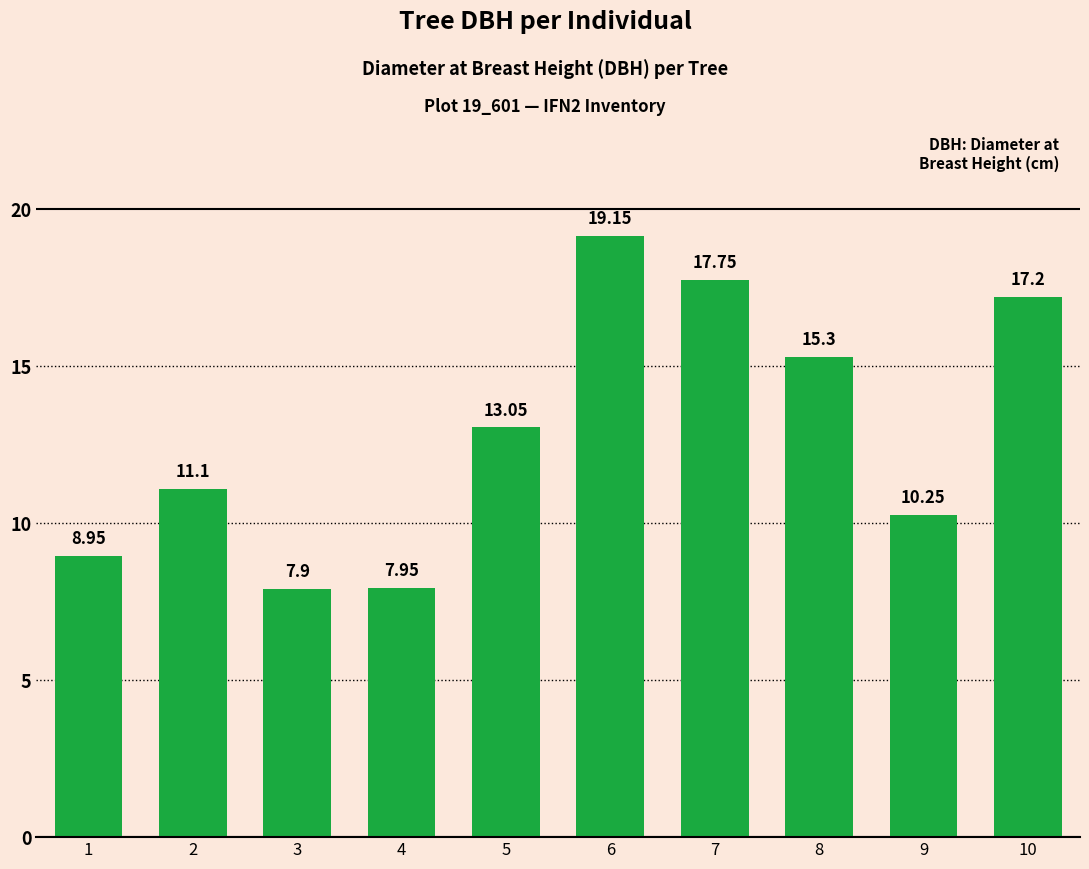

Which has a higher value, 5 or 1?

5